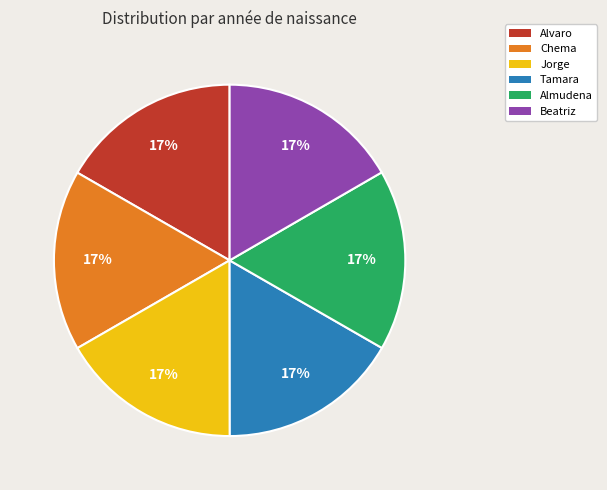

What is the ratio of the value at Almudena to the value at Jorge?

1.0